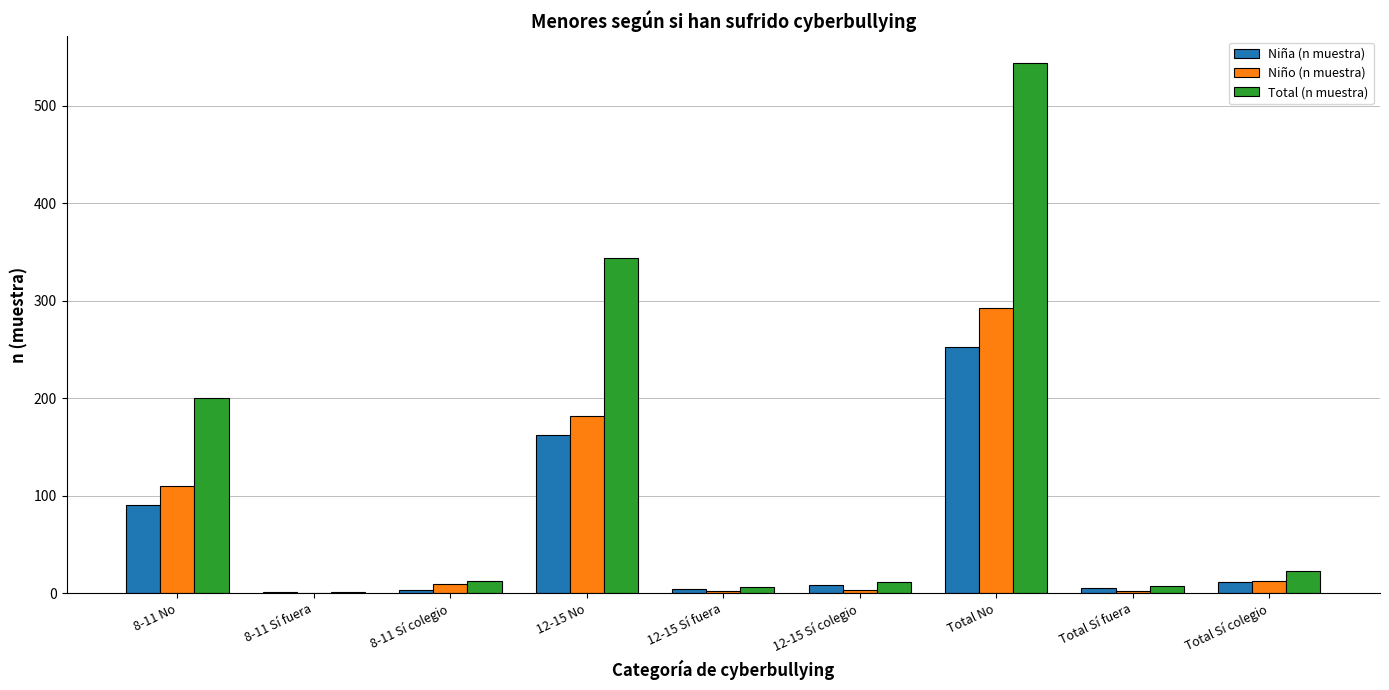

At which label does Total (n muestra) reach its peak?

Total No